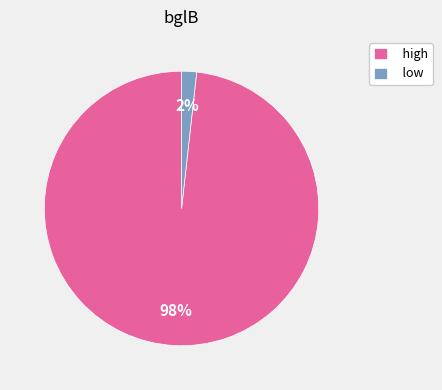

To the nearest percent, what percentage of the pie is high?

98%